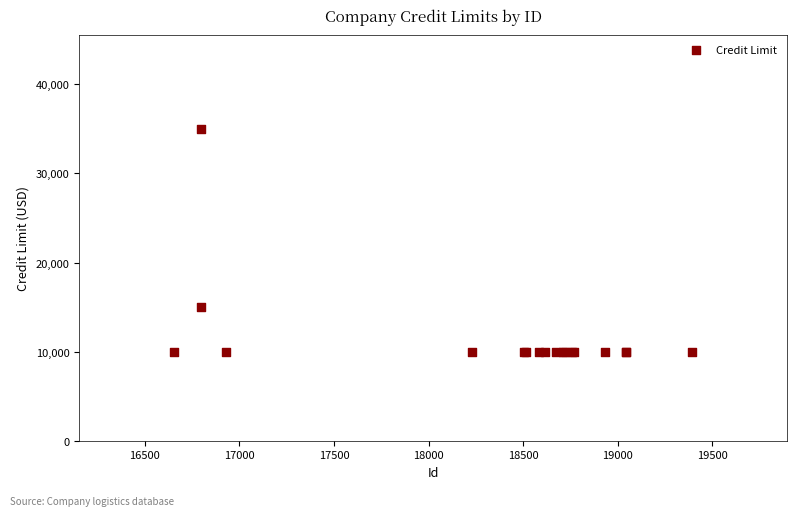

What Y value in the scatter plot is closest to 22500?

15000